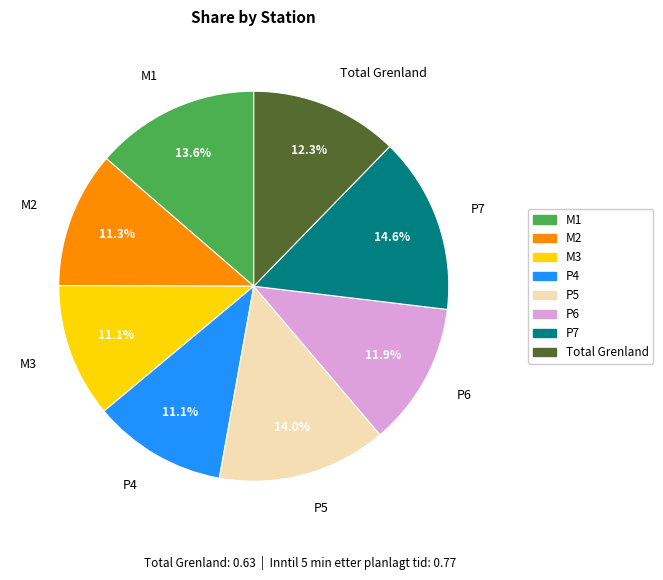

What percentage do M3 and Total Grenland together represent?

23.4%